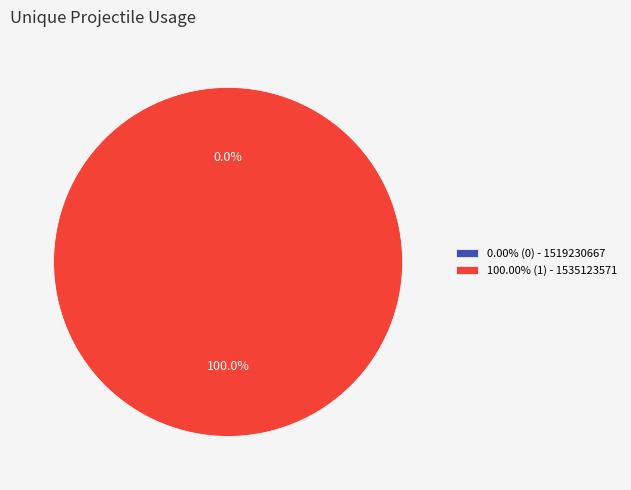

What percentage do 1519230667 and 1535123571 together represent?

100.0%